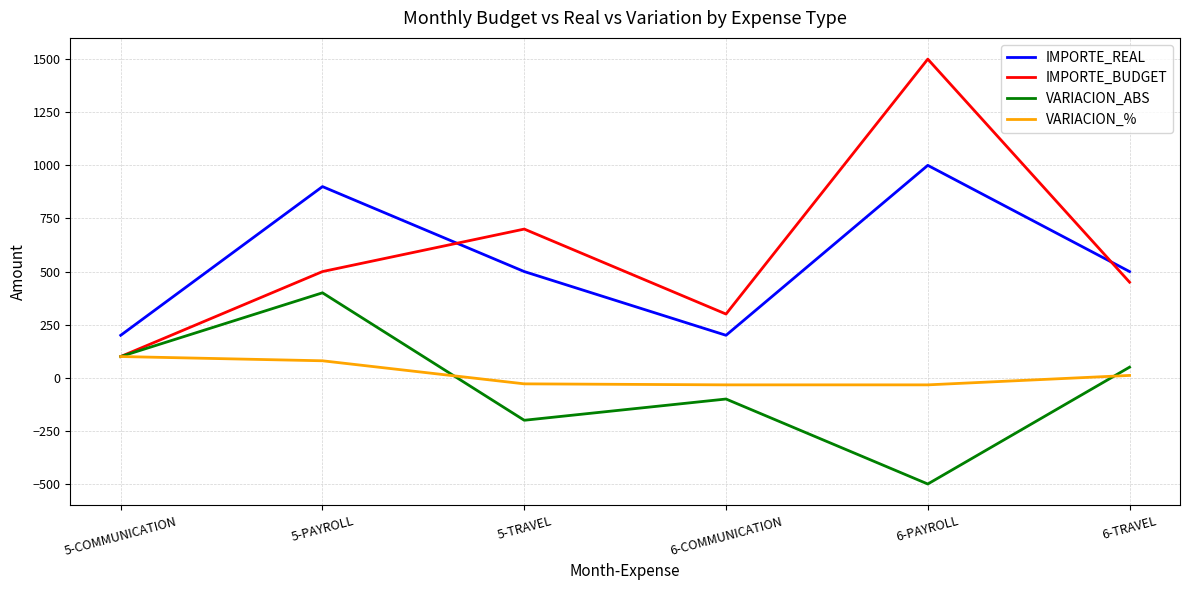

True or false: VARIACION_% and IMPORTE_REAL intersect in this chart.

False